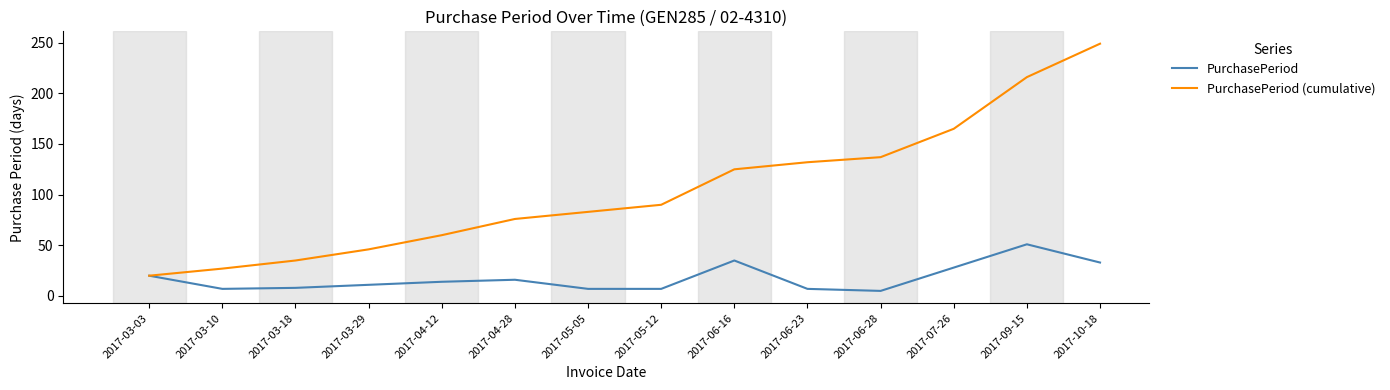

How many categories are shown in the chart?

14